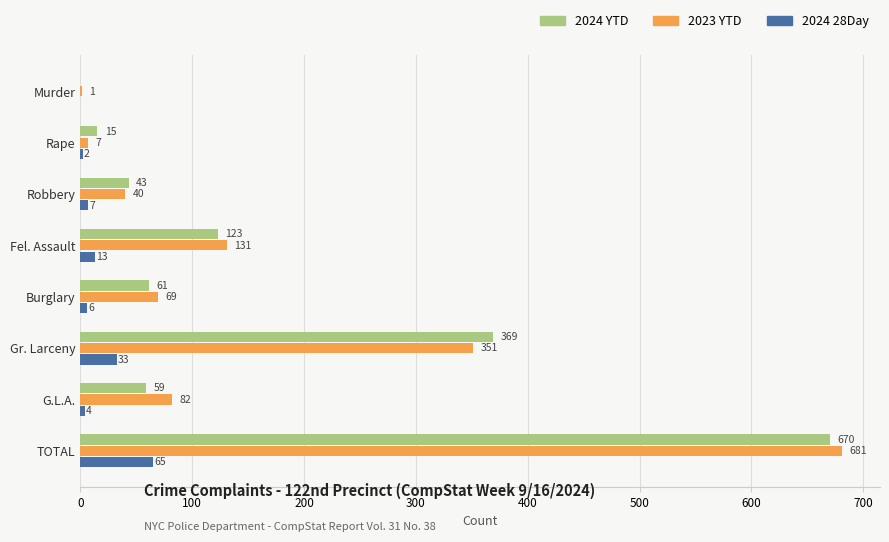

What is the highest value of the 2024 28Day series?

65